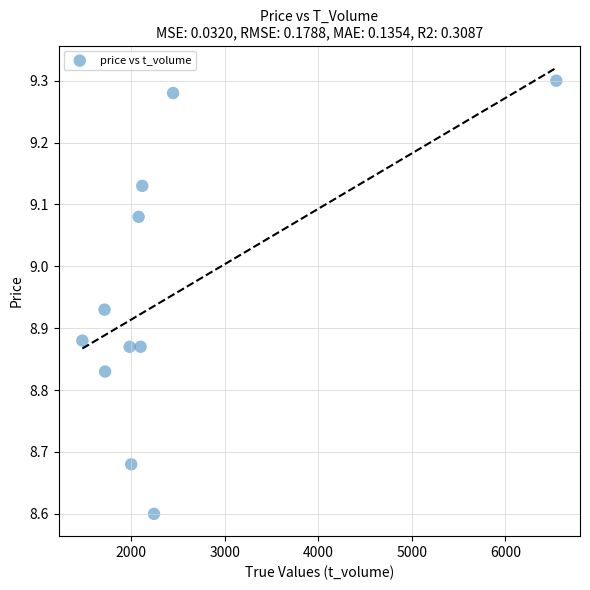

What Y value in the scatter plot is closest to 8?

8.6